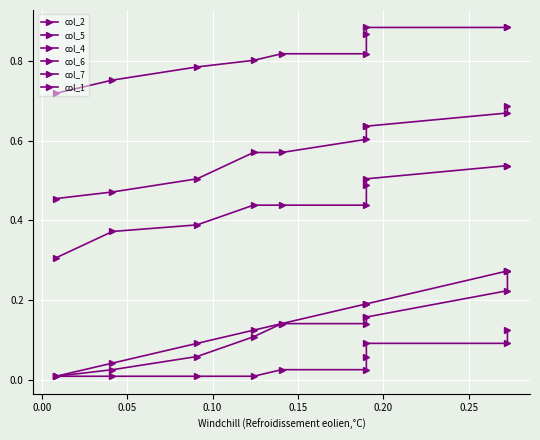

What is the minimum value for col_5?

0.5